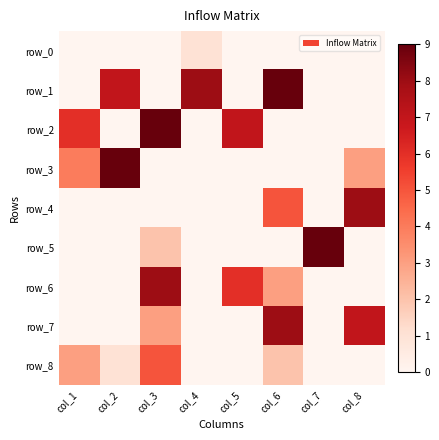

How many positive values does the row_3 series have?

3